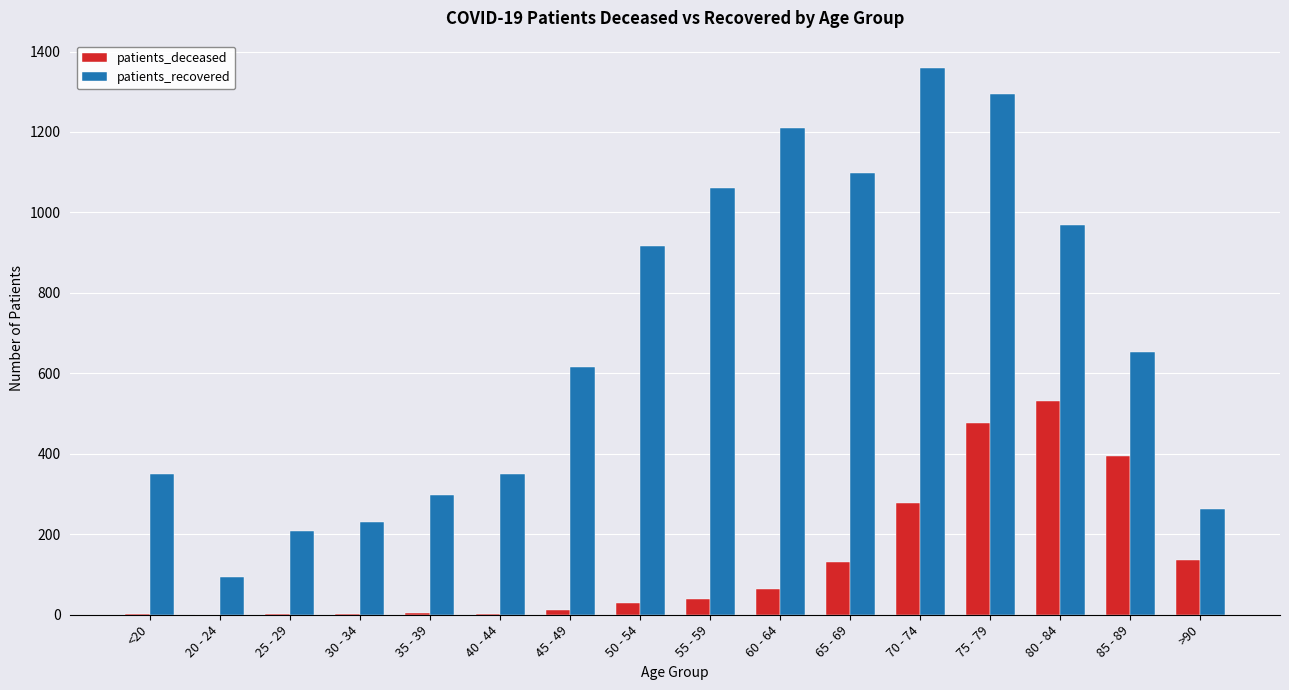

At which category is the sum across all series the highest?

75 - 79